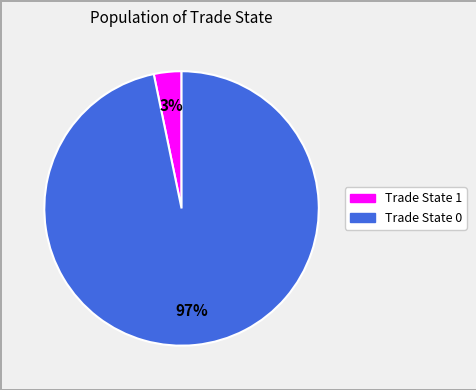

To the nearest percent, what is the average slice percentage?

50%